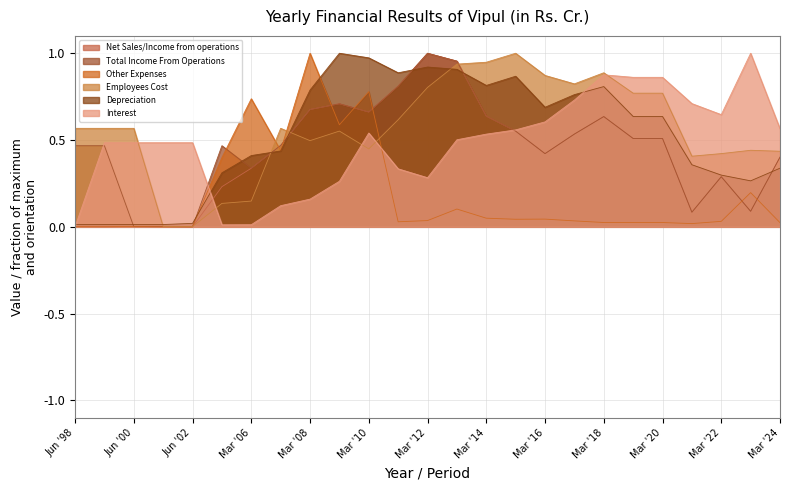

What is the value of the Employees Cost point at the 21st from the left?

0.8